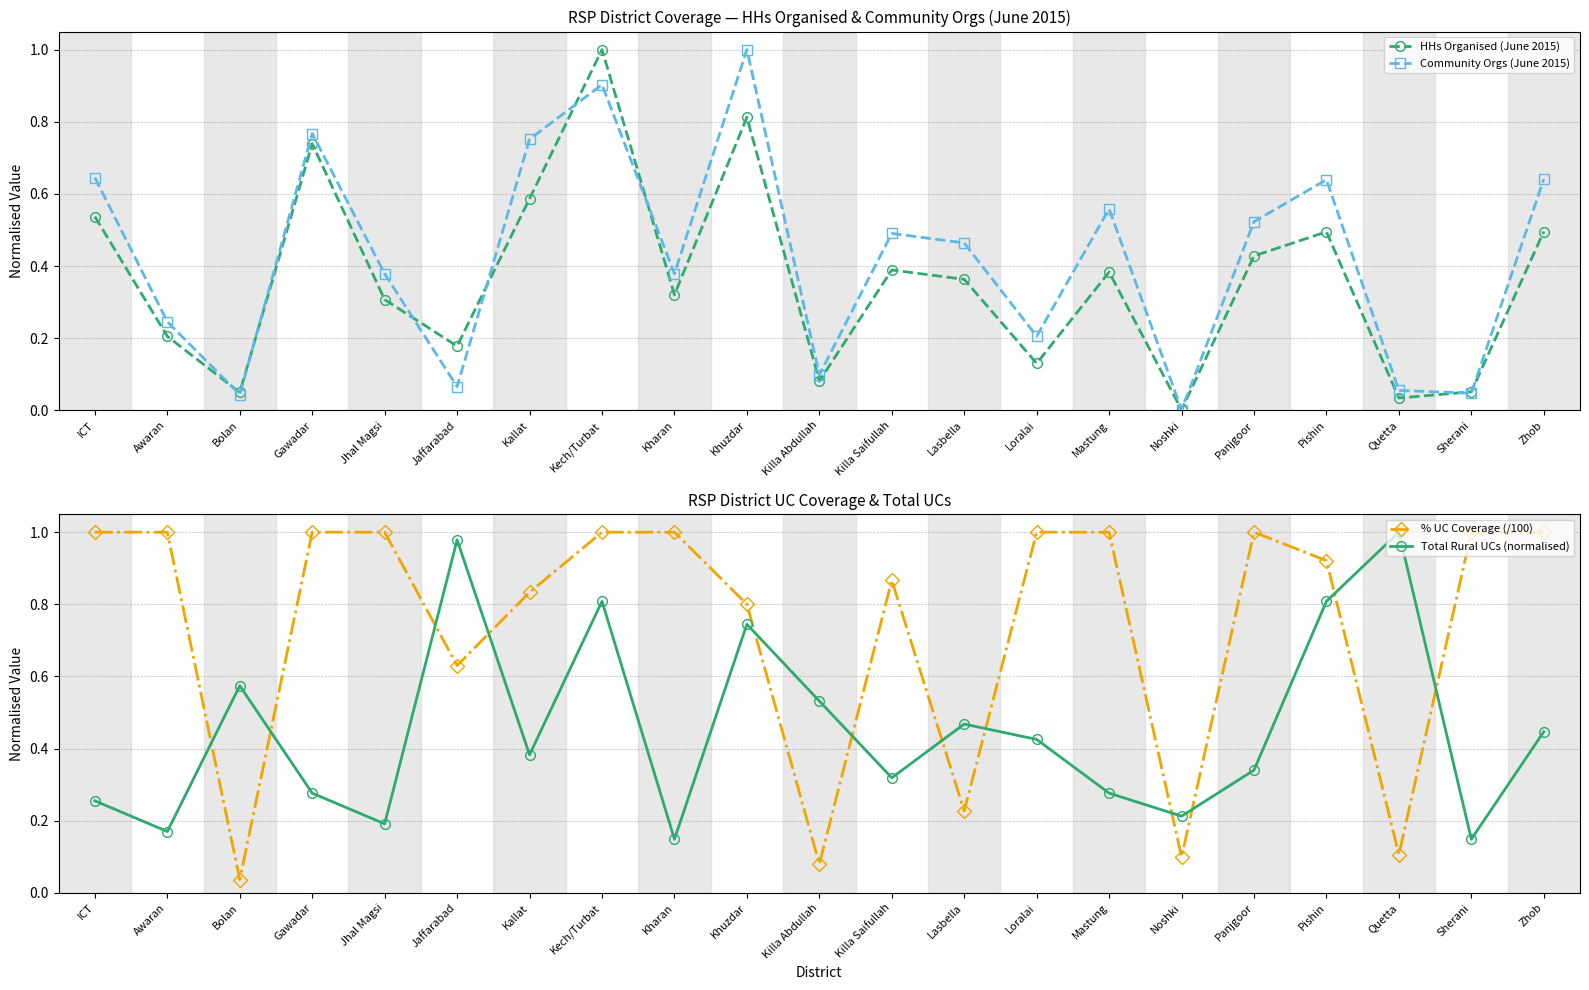

True or false: % UC Coverage (/100) has a value of 1.0 at Kech/Turbat.

True